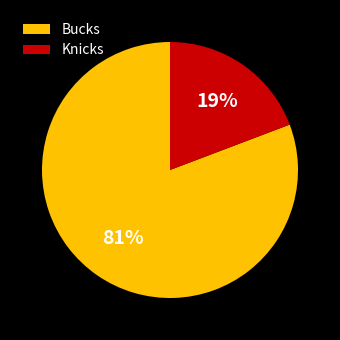

Which has a higher value, Bucks or Knicks?

Bucks